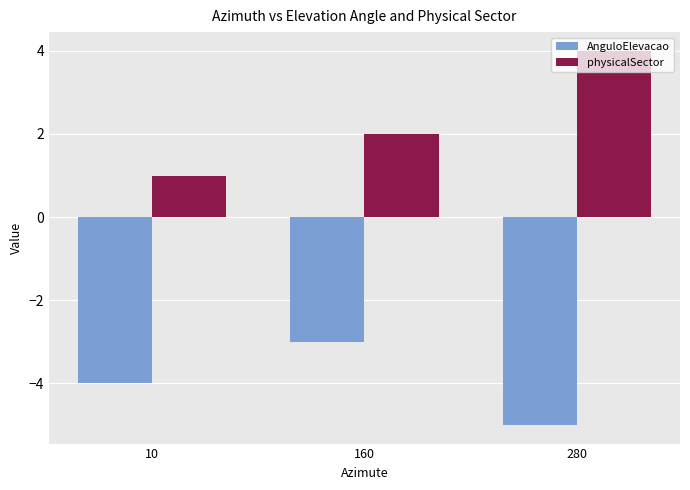

Reading right to left, what are all the values shown in this chart?

AnguloElevacao: 280=-5	160=-3	10=-4
physicalSector: 280=4	160=2	10=1